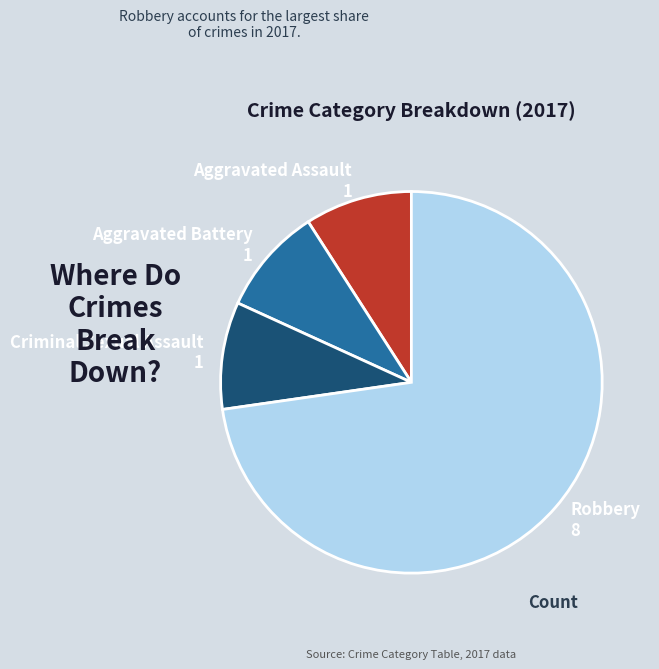

Count the number of slices in the pie.

4